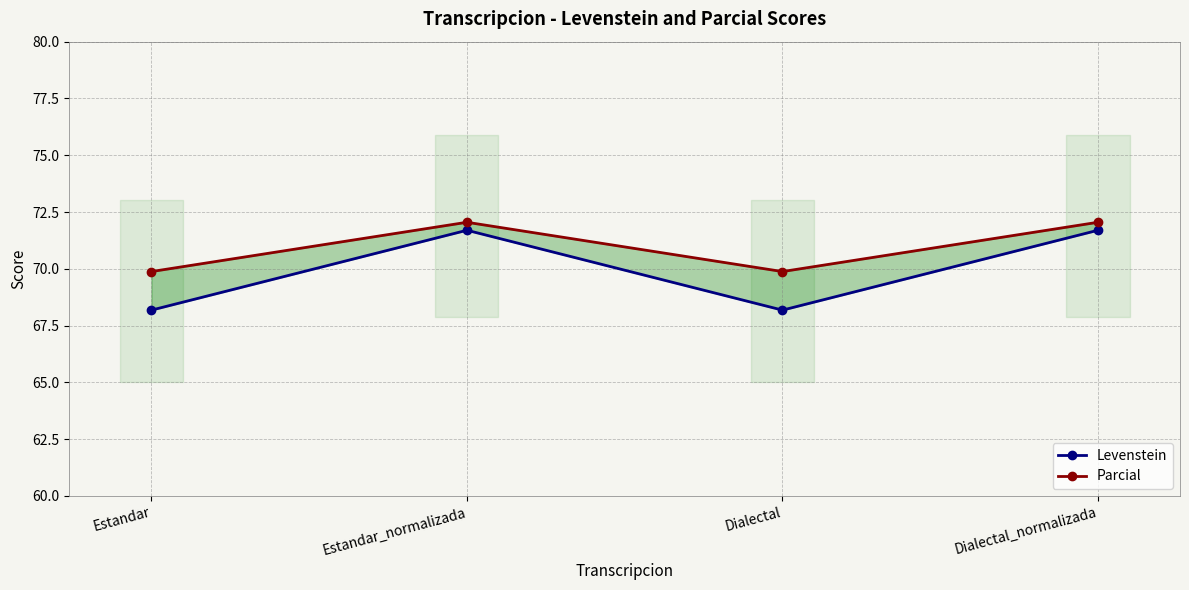

What is the difference between the maximum and minimum values in the Parcial series?

2.2